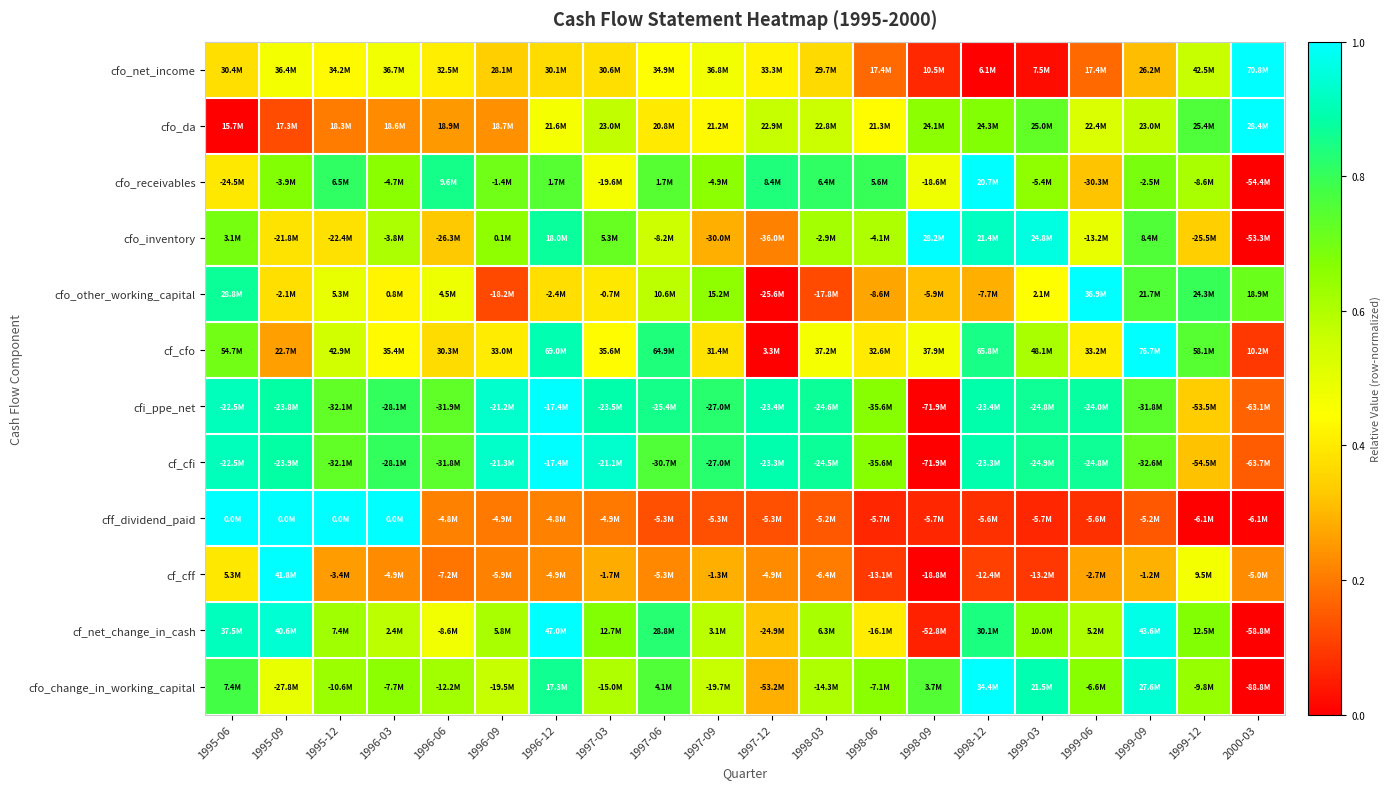

Reading right to left, transcribe all the data shown in this chart.

cfo_net_income: 2000-03=1.0	1999-12=0.6	1999-09=0.3	1999-06=0.2	1999-03=0.0	1998-12=0.0	1998-09=0.1	1998-06=0.2	1998-03=0.4	1997-12=0.4	1997-09=0.5	1997-06=0.4	1997-03=0.4	1996-12=0.4	1996-09=0.3	1996-06=0.4	1996-03=0.5	1995-12=0.4	1995-09=0.5	1995-06=0.4
cfo_da: 2000-03=1.0	1999-12=0.8	1999-09=0.6	1999-06=0.5	1999-03=0.7	1998-12=0.7	1998-09=0.7	1998-06=0.4	1998-03=0.6	1997-12=0.6	1997-09=0.4	1997-06=0.4	1997-03=0.6	1996-12=0.5	1996-09=0.2	1996-06=0.3	1996-03=0.2	1995-12=0.2	1995-09=0.1	1995-06=0.0
cfo_receivables: 2000-03=0.0	1999-12=0.6	1999-09=0.7	1999-06=0.3	1999-03=0.7	1998-12=1.0	1998-09=0.5	1998-06=0.8	1998-03=0.8	1997-12=0.8	1997-09=0.7	1997-06=0.7	1997-03=0.5	1996-12=0.7	1996-09=0.7	1996-06=0.9	1996-03=0.7	1995-12=0.8	1995-09=0.7	1995-06=0.4
cfo_inventory: 2000-03=0.0	1999-12=0.3	1999-09=0.8	1999-06=0.5	1999-03=1.0	1998-12=0.9	1998-09=1.0	1998-06=0.6	1998-03=0.6	1997-12=0.2	1997-09=0.3	1997-06=0.6	1997-03=0.7	1996-12=0.9	1996-09=0.7	1996-06=0.3	1996-03=0.6	1995-12=0.4	1995-09=0.4	1995-06=0.7
cfo_other_working_capital: 2000-03=0.7	1999-12=0.8	1999-09=0.8	1999-06=1.0	1999-03=0.4	1998-12=0.3	1998-09=0.3	1998-06=0.3	1998-03=0.1	1997-12=0.0	1997-09=0.7	1997-06=0.6	1997-03=0.4	1996-12=0.4	1996-09=0.1	1996-06=0.5	1996-03=0.4	1995-12=0.5	1995-09=0.4	1995-06=0.9
cf_cfo: 2000-03=0.1	1999-12=0.7	1999-09=1.0	1999-06=0.4	1999-03=0.6	1998-12=0.9	1998-09=0.5	1998-06=0.4	1998-03=0.5	1997-12=0.0	1997-09=0.4	1997-06=0.8	1997-03=0.4	1996-12=0.9	1996-09=0.4	1996-06=0.4	1996-03=0.4	1995-12=0.5	1995-09=0.3	1995-06=0.7
cfi_ppe_net: 2000-03=0.2	1999-12=0.3	1999-09=0.7	1999-06=0.9	1999-03=0.9	1998-12=0.9	1998-09=0.0	1998-06=0.7	1998-03=0.9	1997-12=0.9	1997-09=0.8	1997-06=0.9	1997-03=0.9	1996-12=1.0	1996-09=0.9	1996-06=0.7	1996-03=0.8	1995-12=0.7	1995-09=0.9	1995-06=0.9
cf_cfi: 2000-03=0.1	1999-12=0.3	1999-09=0.7	1999-06=0.9	1999-03=0.9	1998-12=0.9	1998-09=0.0	1998-06=0.7	1998-03=0.9	1997-12=0.9	1997-09=0.8	1997-06=0.8	1997-03=0.9	1996-12=1.0	1996-09=0.9	1996-06=0.7	1996-03=0.8	1995-12=0.7	1995-09=0.9	1995-06=0.9
cff_dividend_paid: 2000-03=0.0	1999-12=0.0	1999-09=0.1	1999-06=0.1	1999-03=0.1	1998-12=0.1	1998-09=0.1	1998-06=0.1	1998-03=0.1	1997-12=0.1	1997-09=0.1	1997-06=0.1	1997-03=0.2	1996-12=0.2	1996-09=0.2	1996-06=0.2	1996-03=1.0	1995-12=1.0	1995-09=1.0	1995-06=1.0
cf_cff: 2000-03=0.2	1999-12=0.5	1999-09=0.3	1999-06=0.3	1999-03=0.1	1998-12=0.1	1998-09=0.0	1998-06=0.1	1998-03=0.2	1997-12=0.2	1997-09=0.3	1997-06=0.2	1997-03=0.3	1996-12=0.2	1996-09=0.2	1996-06=0.2	1996-03=0.2	1995-12=0.3	1995-09=1.0	1995-06=0.4
cf_net_change_in_cash: 2000-03=0.0	1999-12=0.7	1999-09=1.0	1999-06=0.6	1999-03=0.7	1998-12=0.8	1998-09=0.1	1998-06=0.4	1998-03=0.6	1997-12=0.3	1997-09=0.6	1997-06=0.8	1997-03=0.7	1996-12=1.0	1996-09=0.6	1996-06=0.5	1996-03=0.6	1995-12=0.6	1995-09=0.9	1995-06=0.9
cfo_change_in_working_capital: 2000-03=0.0	1999-12=0.6	1999-09=0.9	1999-06=0.7	1999-03=0.9	1998-12=1.0	1998-09=0.8	1998-06=0.7	1998-03=0.6	1997-12=0.3	1997-09=0.6	1997-06=0.8	1997-03=0.6	1996-12=0.9	1996-09=0.6	1996-06=0.6	1996-03=0.7	1995-12=0.6	1995-09=0.5	1995-06=0.8